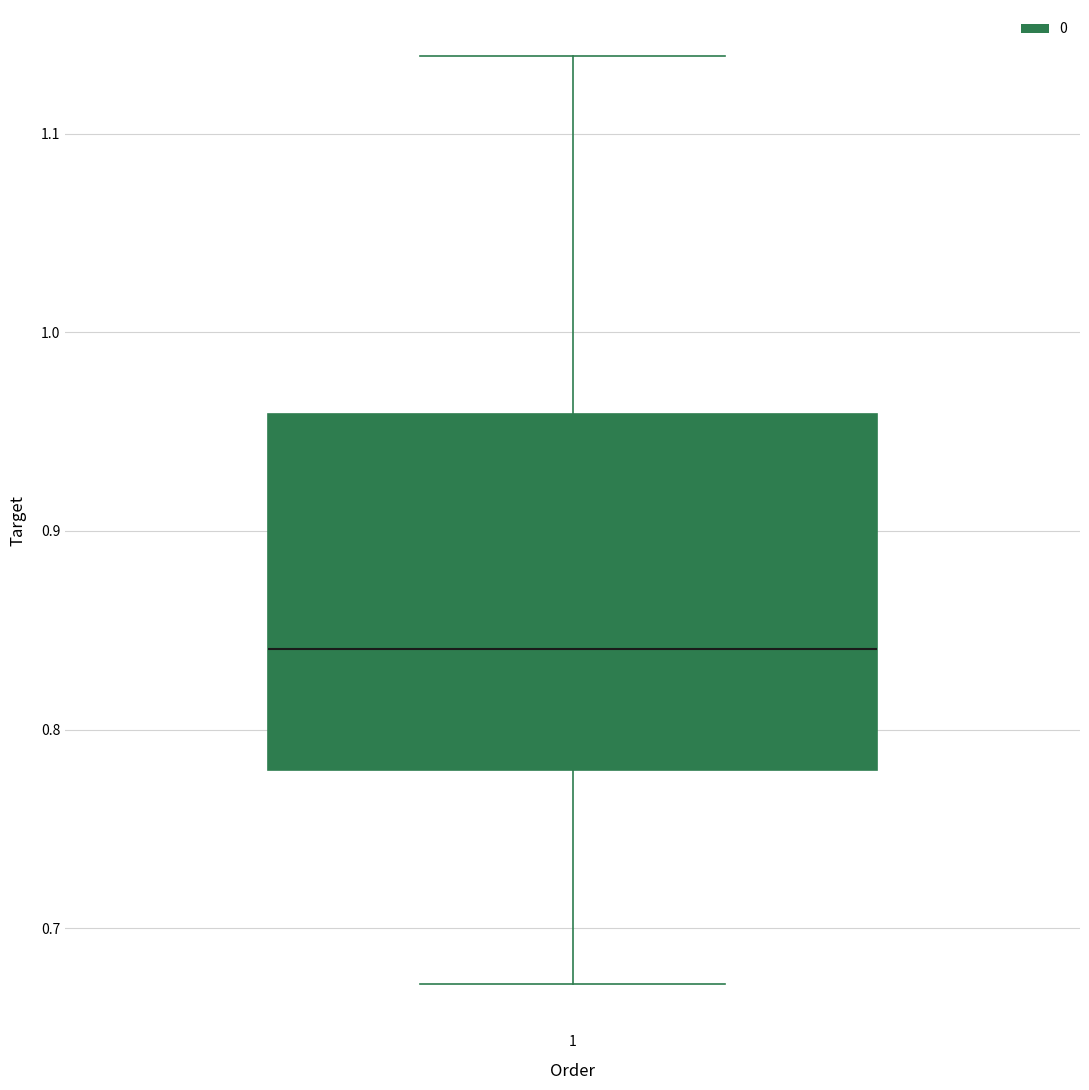

Where does the lower whisker of the box at x = 1 end on the y-axis? The values are not printed on the chart, so give them approximately, as read against the axis.

0.67